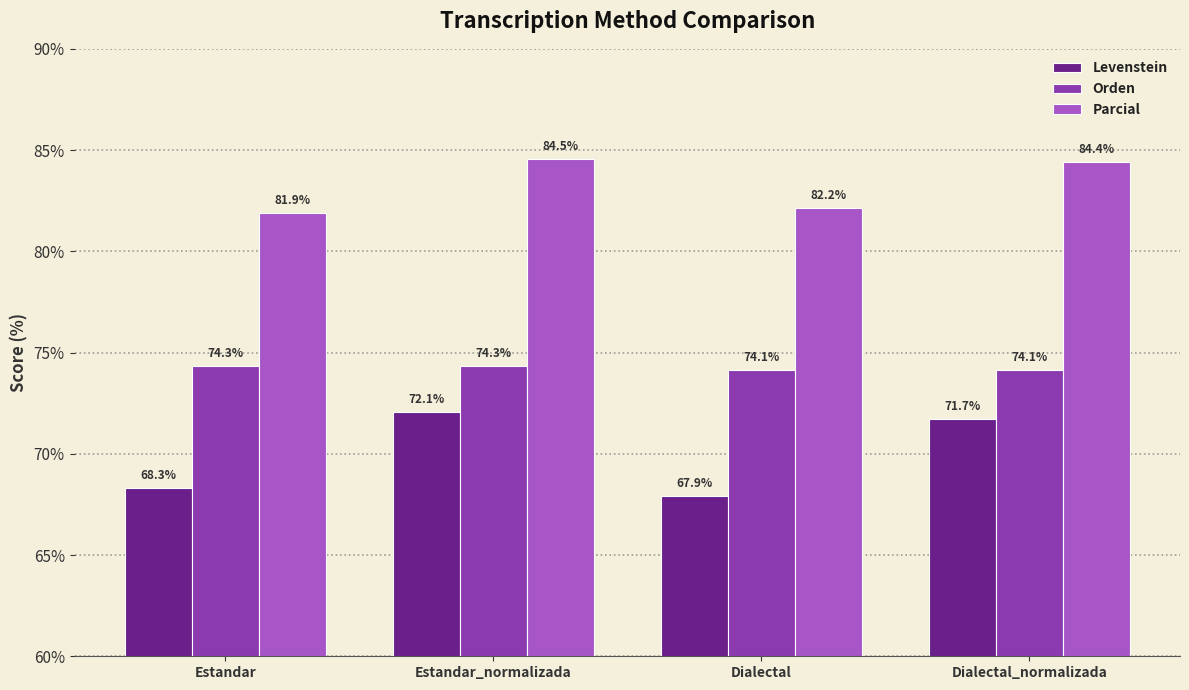

Rank the series by their average value, from highest to lowest.

Parcial, Orden, Levenstein